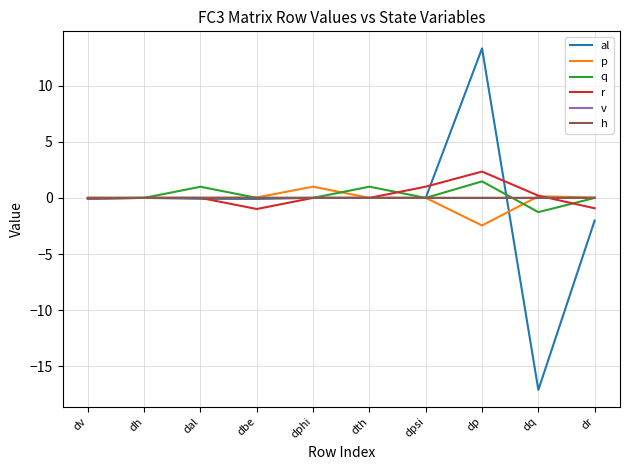

At which category is the sum across all series the highest?

dp